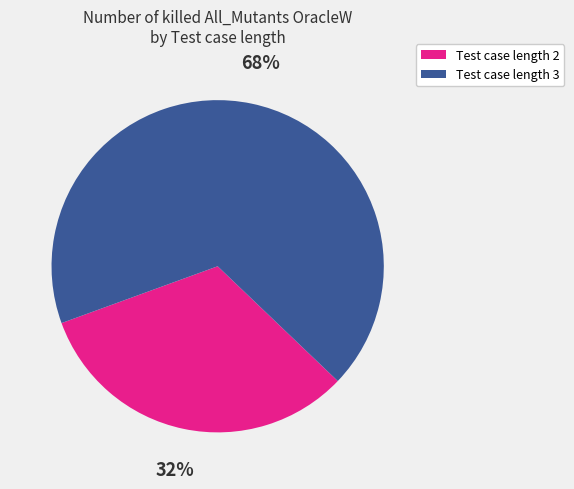

Is there any slice that represents more than half of the pie?

Yes